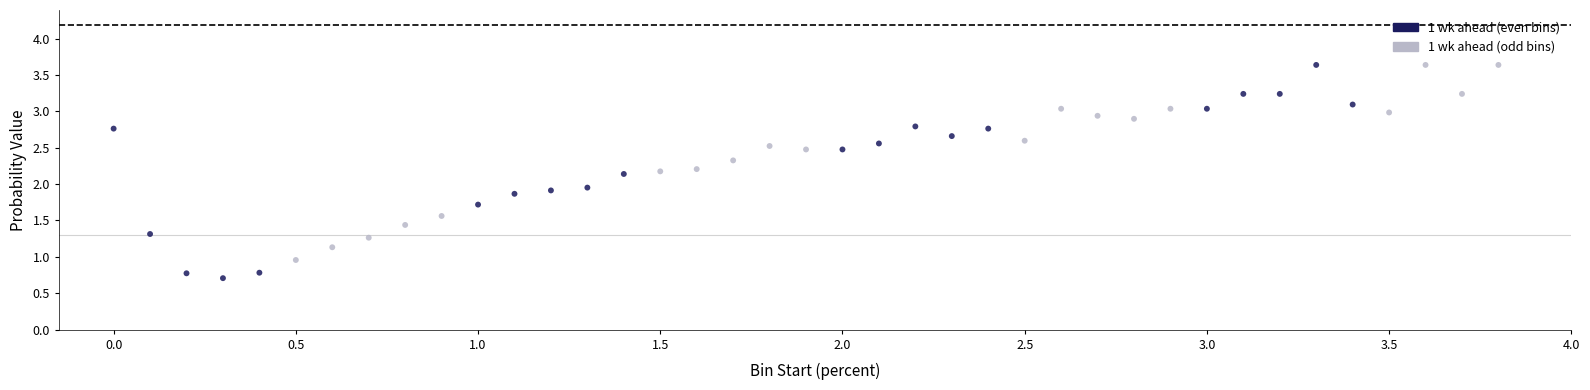

What is the range of Y values (max minus min)?

2.9